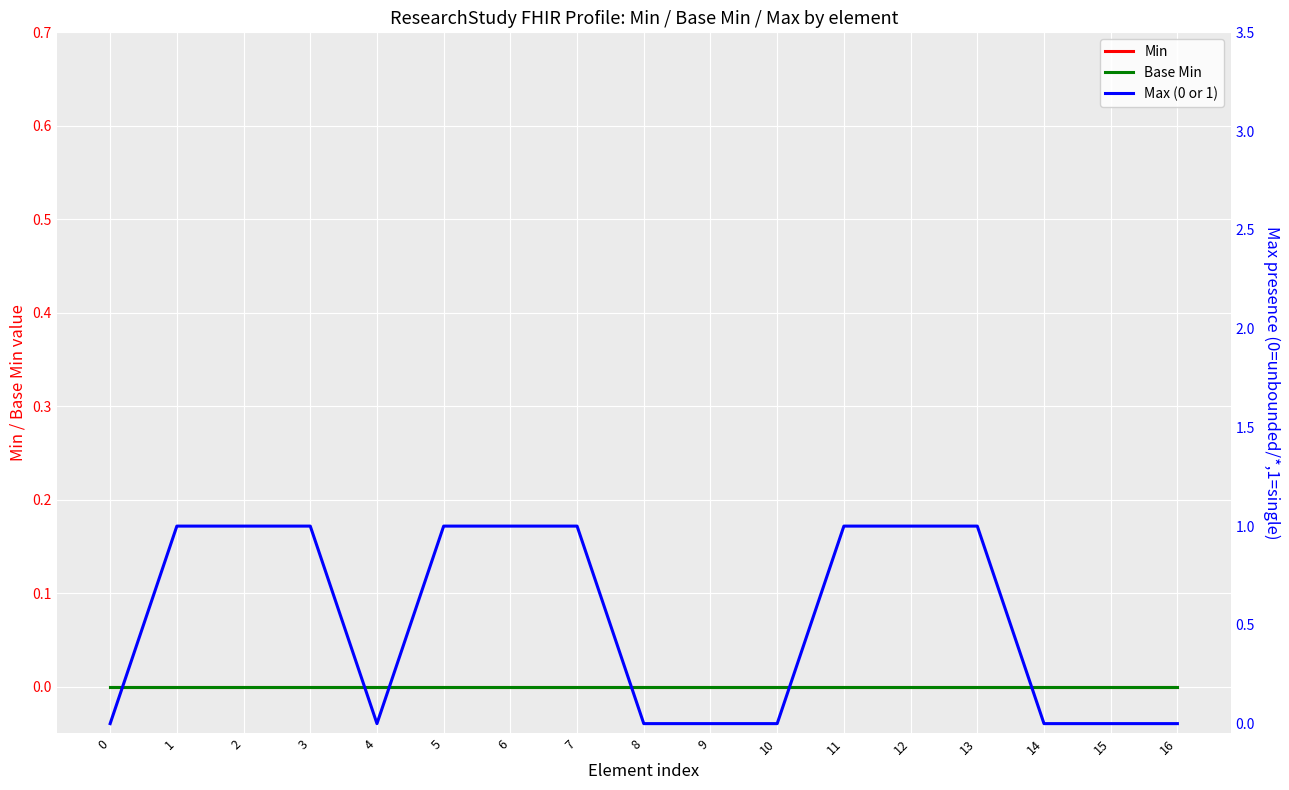

Which series has the largest range (max minus min)?

Max (0 or 1)